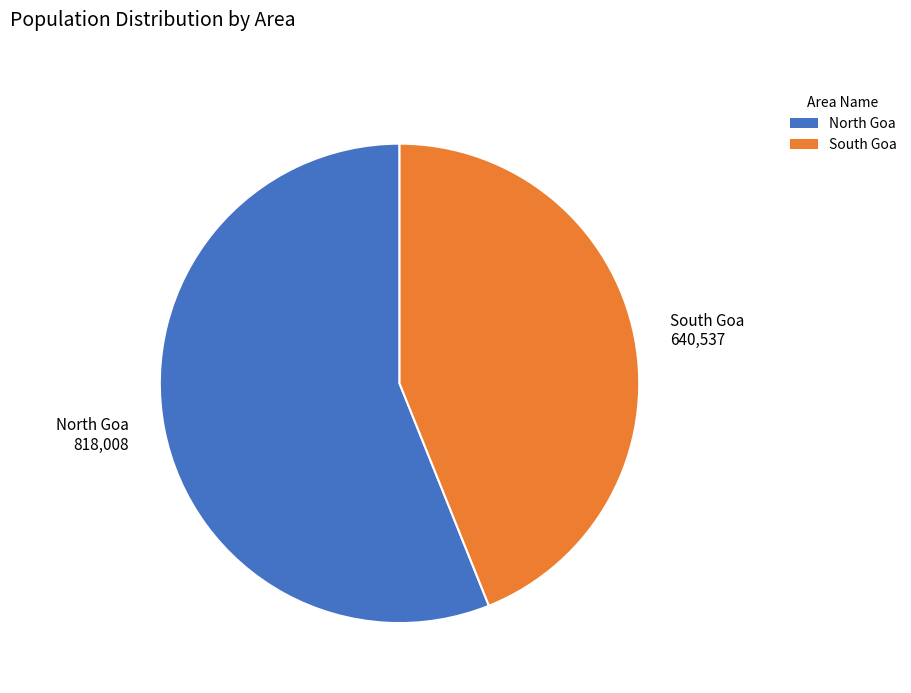

Rank the categories by value from highest to lowest.

North Goa, South Goa